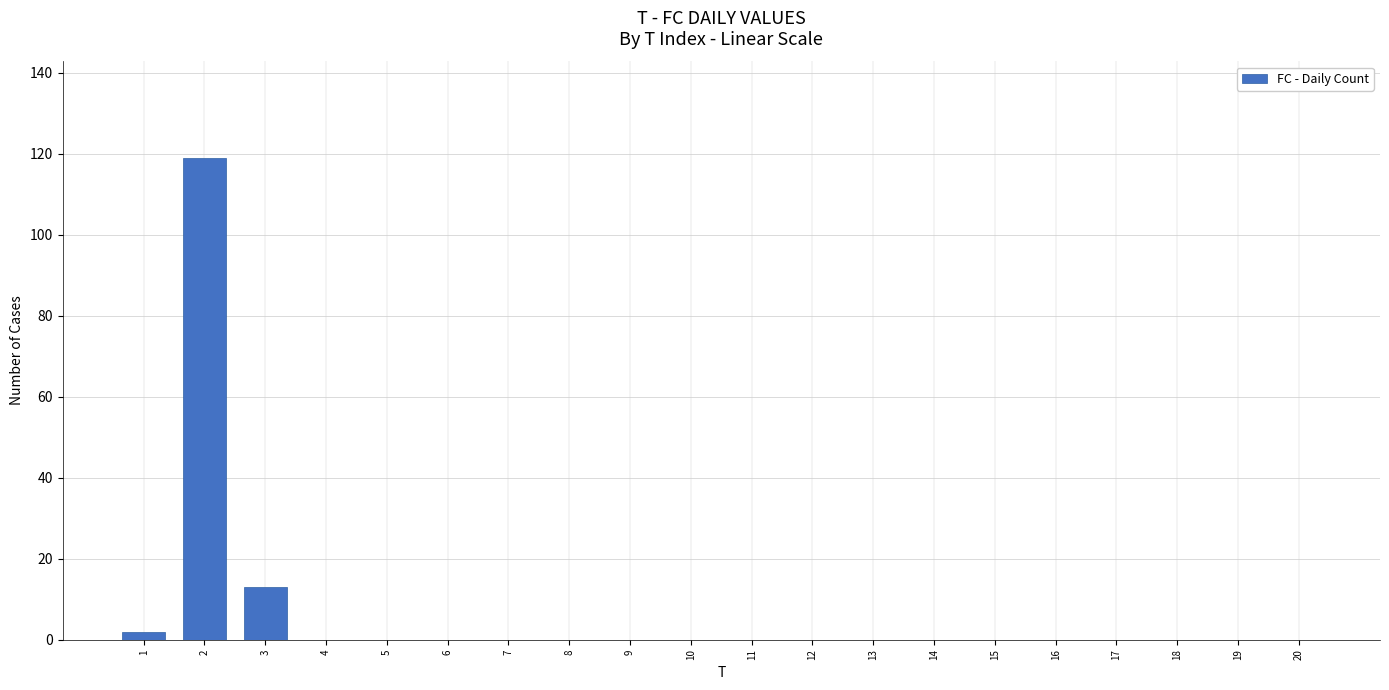

What is the sum of all values?

134